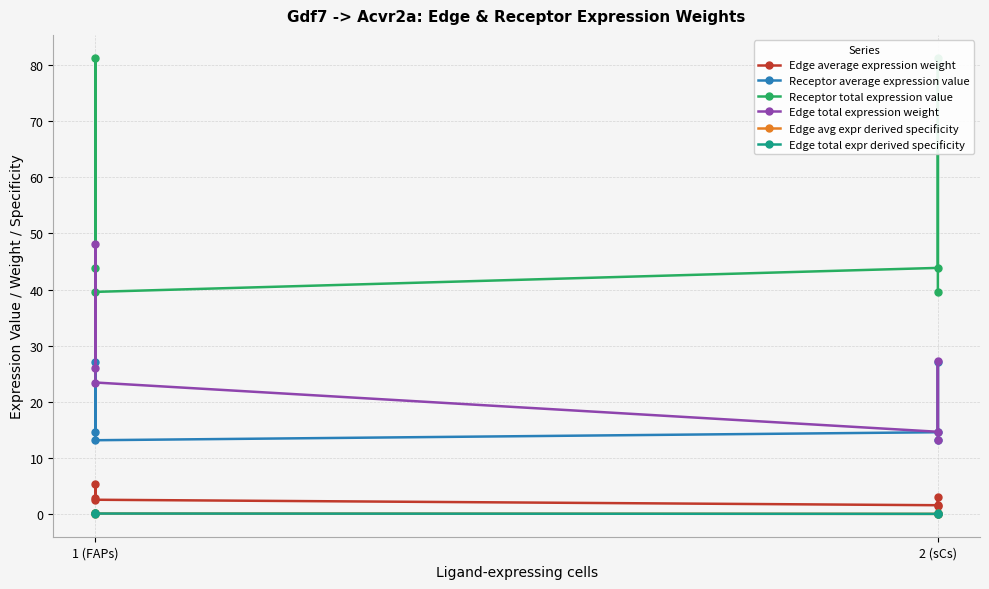

What is the maximum value shown in the chart?

81.3